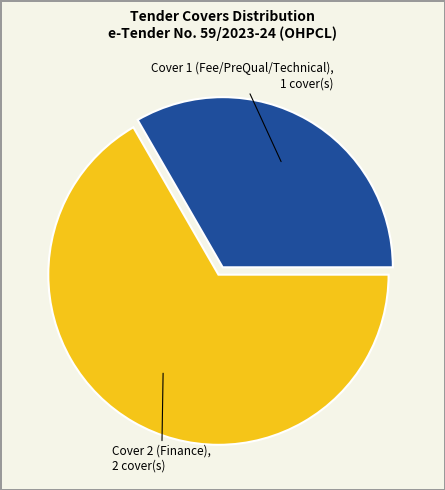

Does any single category account for the majority?

Yes